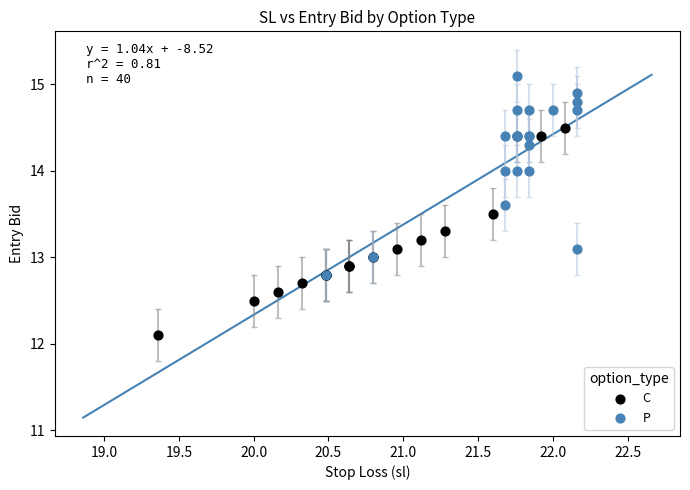

Which series reaches the minimum Y coordinate?

C